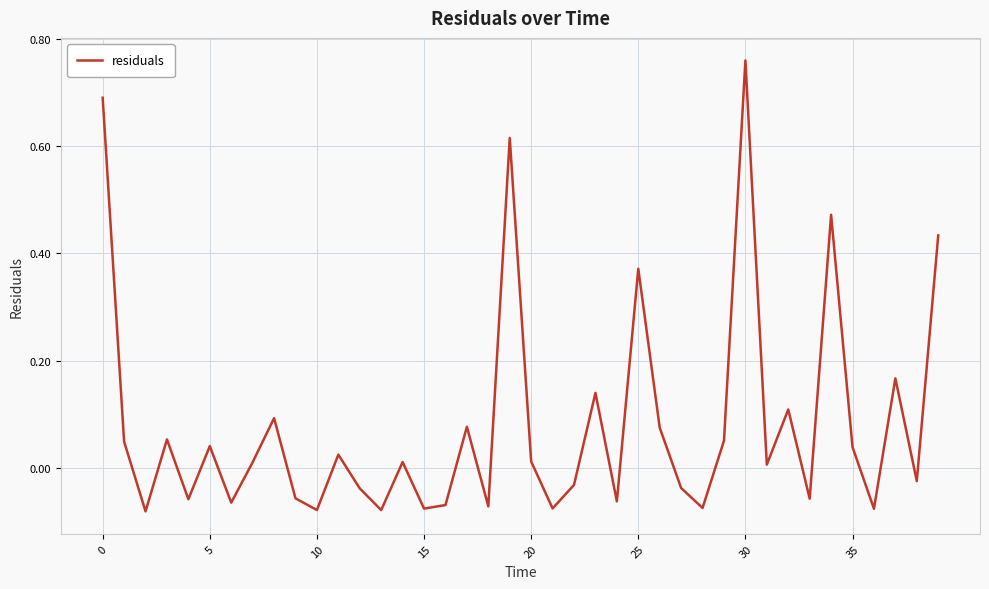

At which category does the chart reach its peak across all series?

30